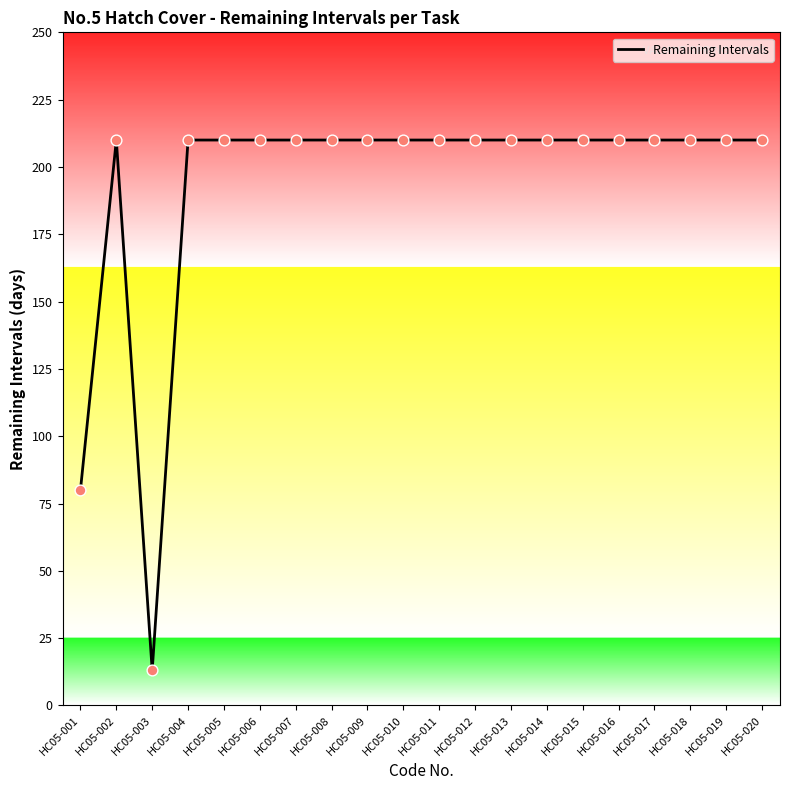

Approximately how many times larger is the value at HC05-003 compared to HC05-020?

0.1